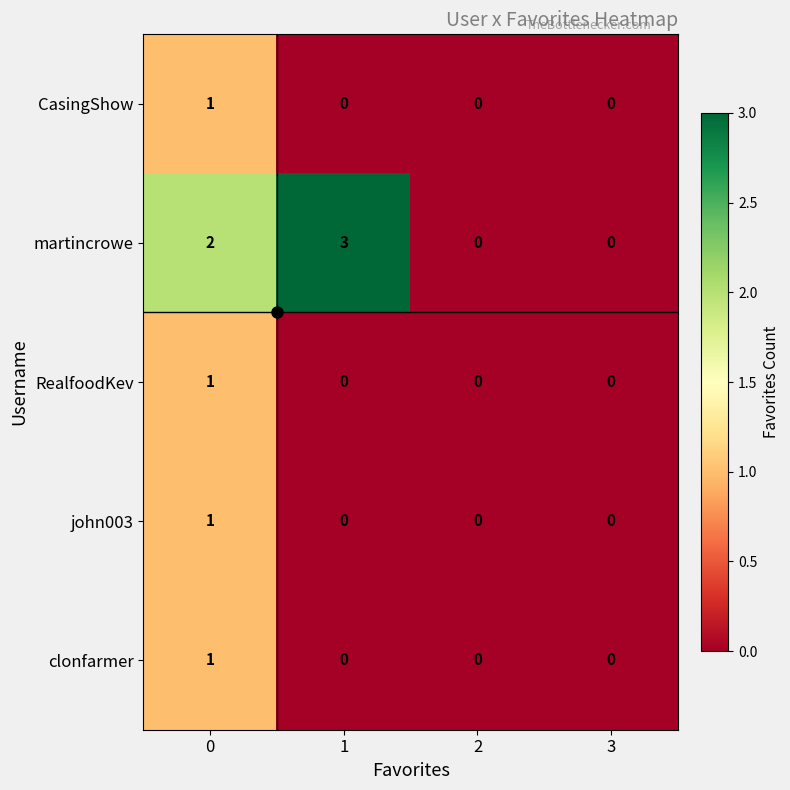

True or false: john003 has a value of 1 at 3.

False